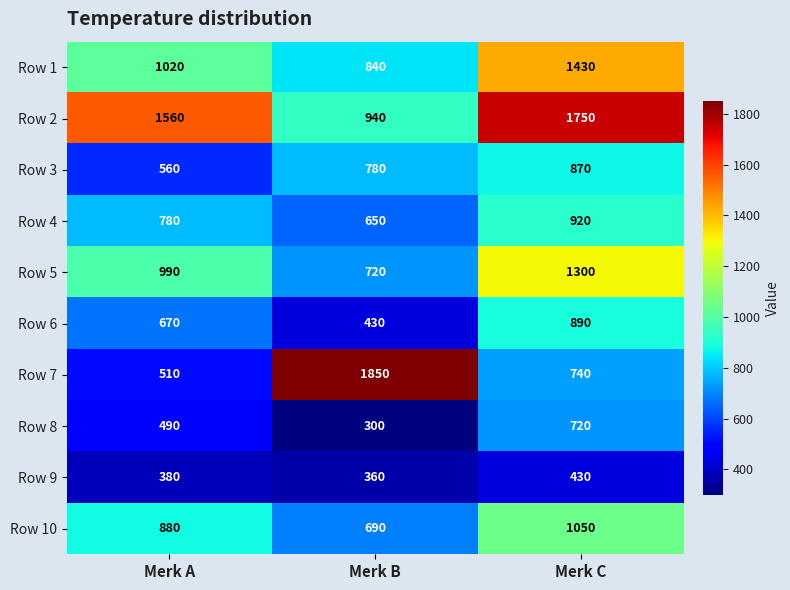

Reading right to left, transcribe all the data shown in this chart.

Row 1: Merk C=1430	Merk B=840	Merk A=1020
Row 2: Merk C=1750	Merk B=940	Merk A=1560
Row 3: Merk C=870	Merk B=780	Merk A=560
Row 4: Merk C=920	Merk B=650	Merk A=780
Row 5: Merk C=1300	Merk B=720	Merk A=990
Row 6: Merk C=890	Merk B=430	Merk A=670
Row 7: Merk C=740	Merk B=1850	Merk A=510
Row 8: Merk C=720	Merk B=300	Merk A=490
Row 9: Merk C=430	Merk B=360	Merk A=380
Row 10: Merk C=1050	Merk B=690	Merk A=880